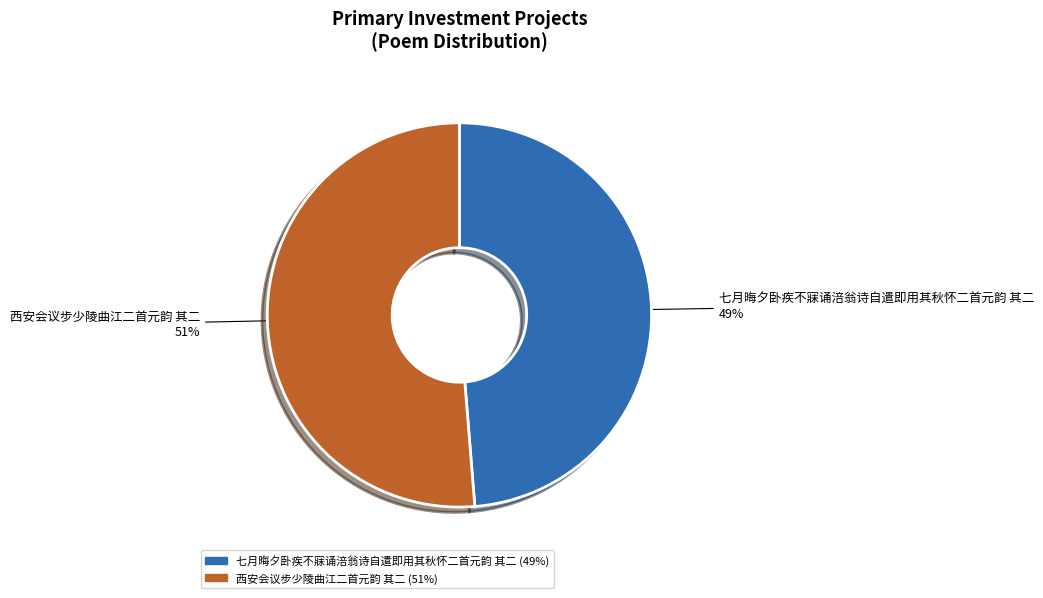

Do 七月晦夕卧疾不寐诵涪翁诗自遣即用其秋怀二首元韵 其二 and 西安会议步少陵曲江二首元韵 其二 together represent more than half of the pie?

Yes